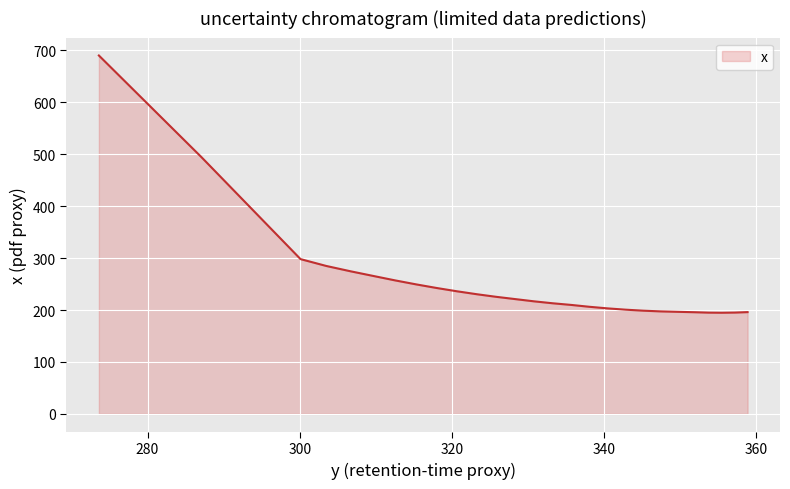

List the labels in order of value, largest first.

273.6091, 287.10434, 300.10077, 303.4676, 306.7071, 309.70197, 312.5559, 315.31647, 318.00806, 320.64493, 323.2362, 325.78812, 328.3049, 330.78964, 333.245, 335.67285, 338.07462, 340.45184, 342.80573, 345.13696, 347.44614, 349.73337, 358.84006, 351.99866, 357.16296, 353.74197, 355.46347